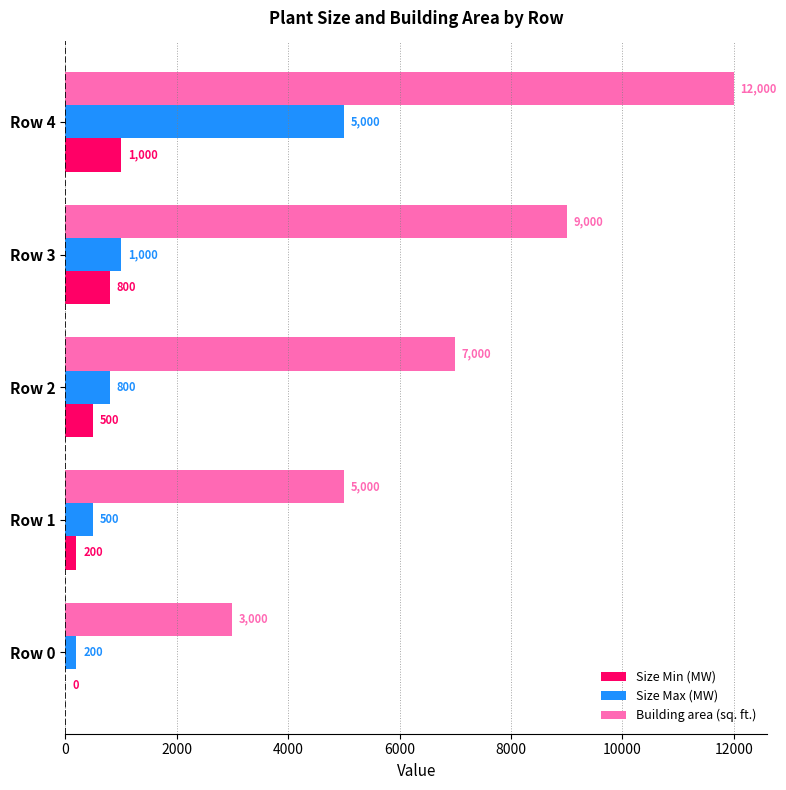

How many series are shown in this chart?

3